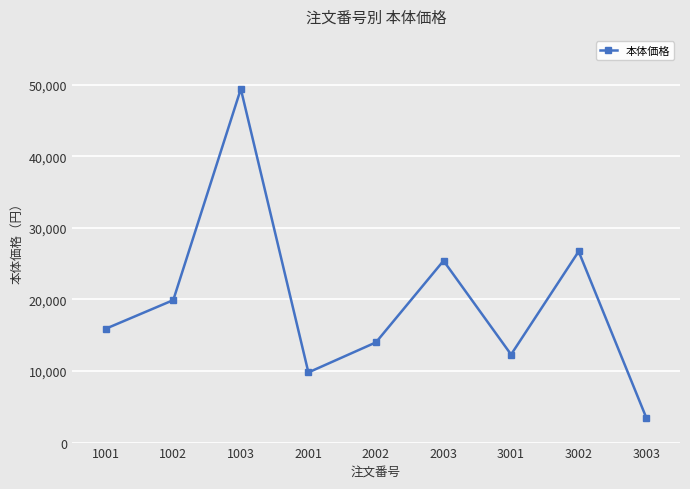

Between 1001 and 2002, which is larger?

1001